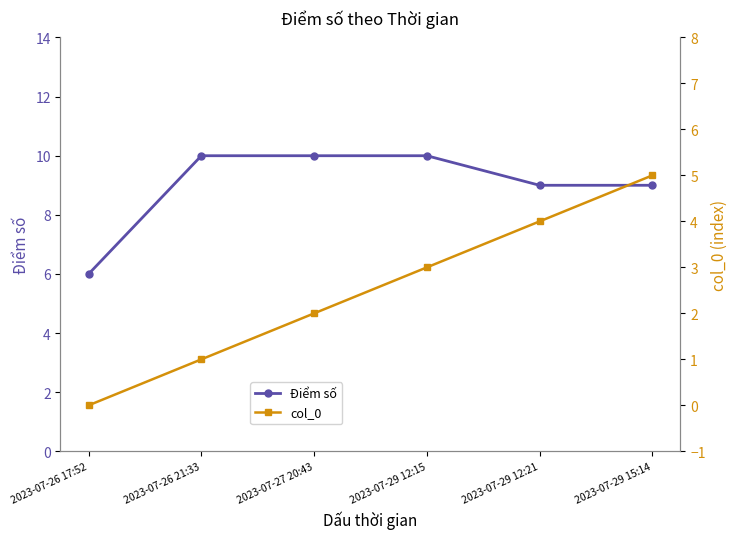

Rank the categories by Điểm số value from highest to lowest.

2023-07-26 21:33, 2023-07-27 20:43, 2023-07-29 12:15, 2023-07-29 12:21, 2023-07-29 15:14, 2023-07-26 17:52